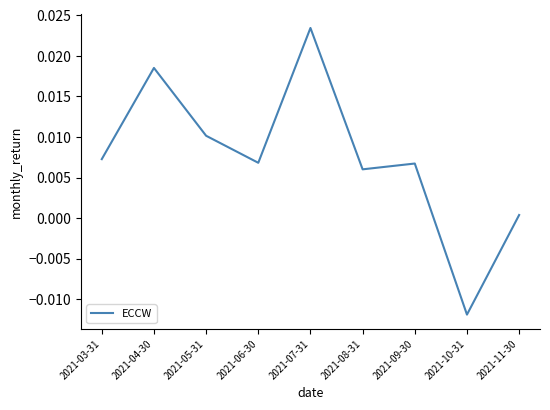

Does the chart have visible grid lines?

No